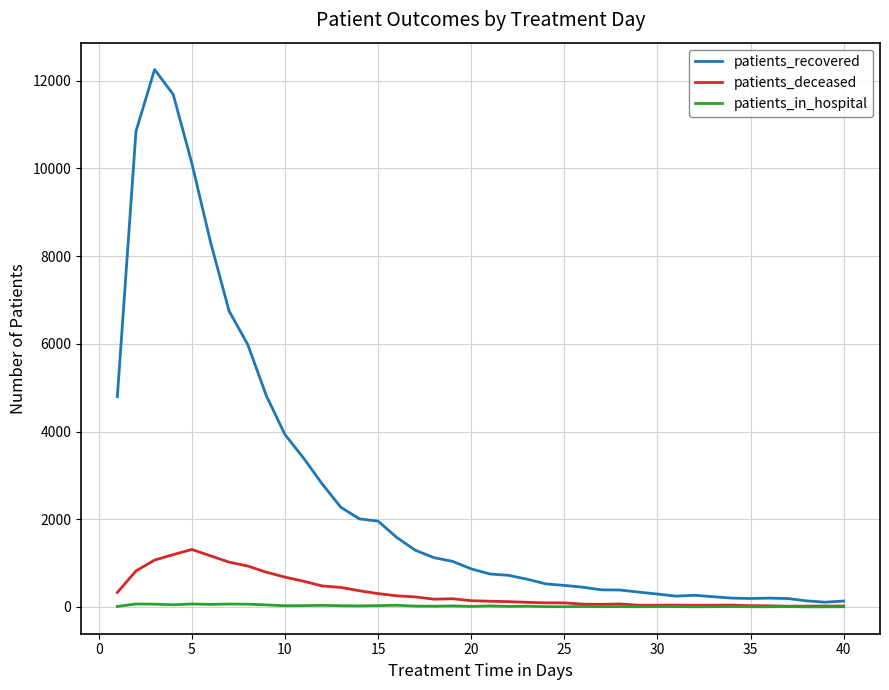

List the series in order of their peak value, highest first.

patients_recovered, patients_deceased, patients_in_hospital